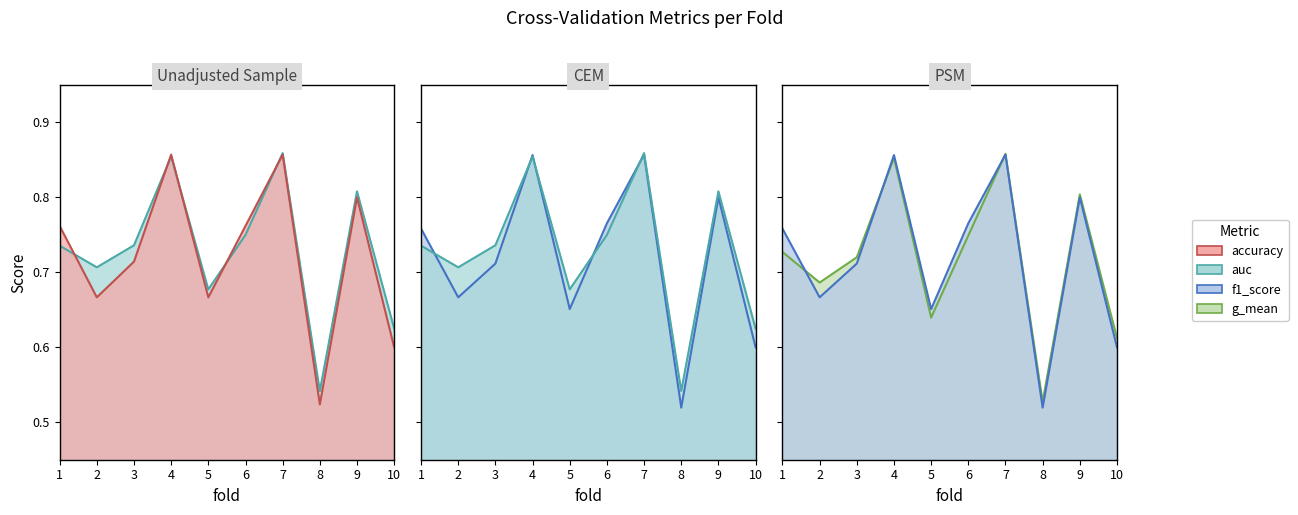

What is the value of the auc point at the 3rd from the left?

0.7